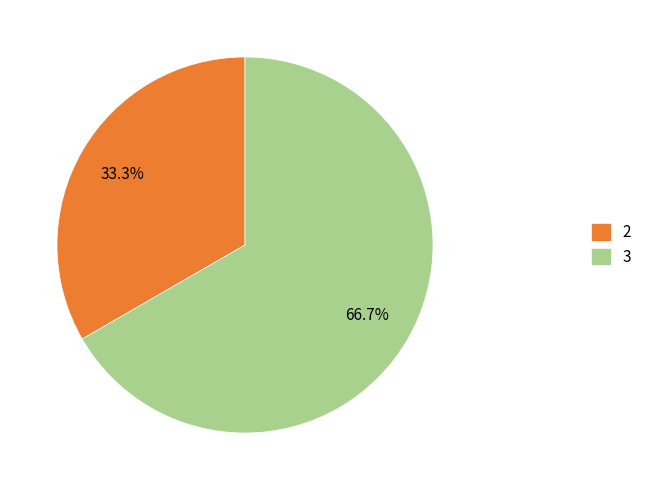

To the nearest percent, what is the difference between the largest and smallest slice percentages?

33%